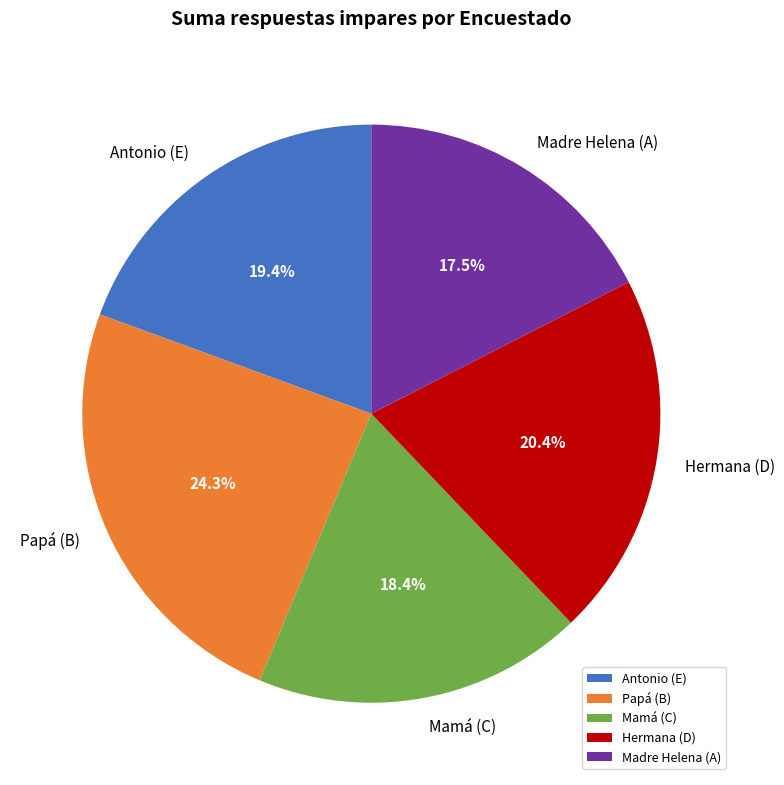

Which category has the biggest portion of the pie?

Papá (B)